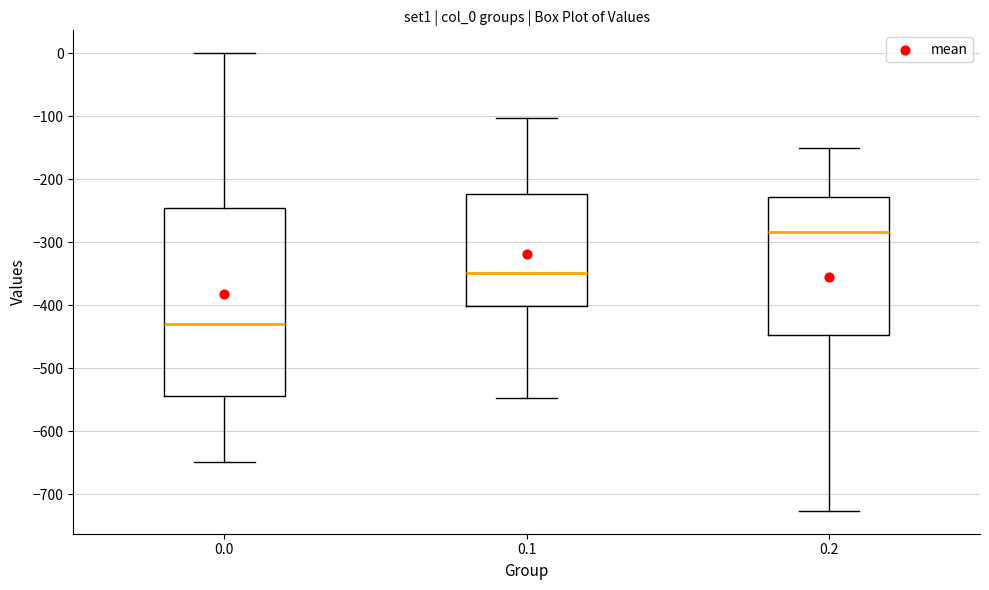

Reading left to right, read every box against the y-axis: the position of its median line, the range the box covers, and the ends of its whiskers. The values are not printed on the chart, so give them approximately, as read against the axis.

0.0: median -430, box -540 to -250, whiskers -650 to 0
0.1: median -350, box -400 to -220, whiskers -550 to -100
0.2: median -280, box -450 to -230, whiskers -730 to -150